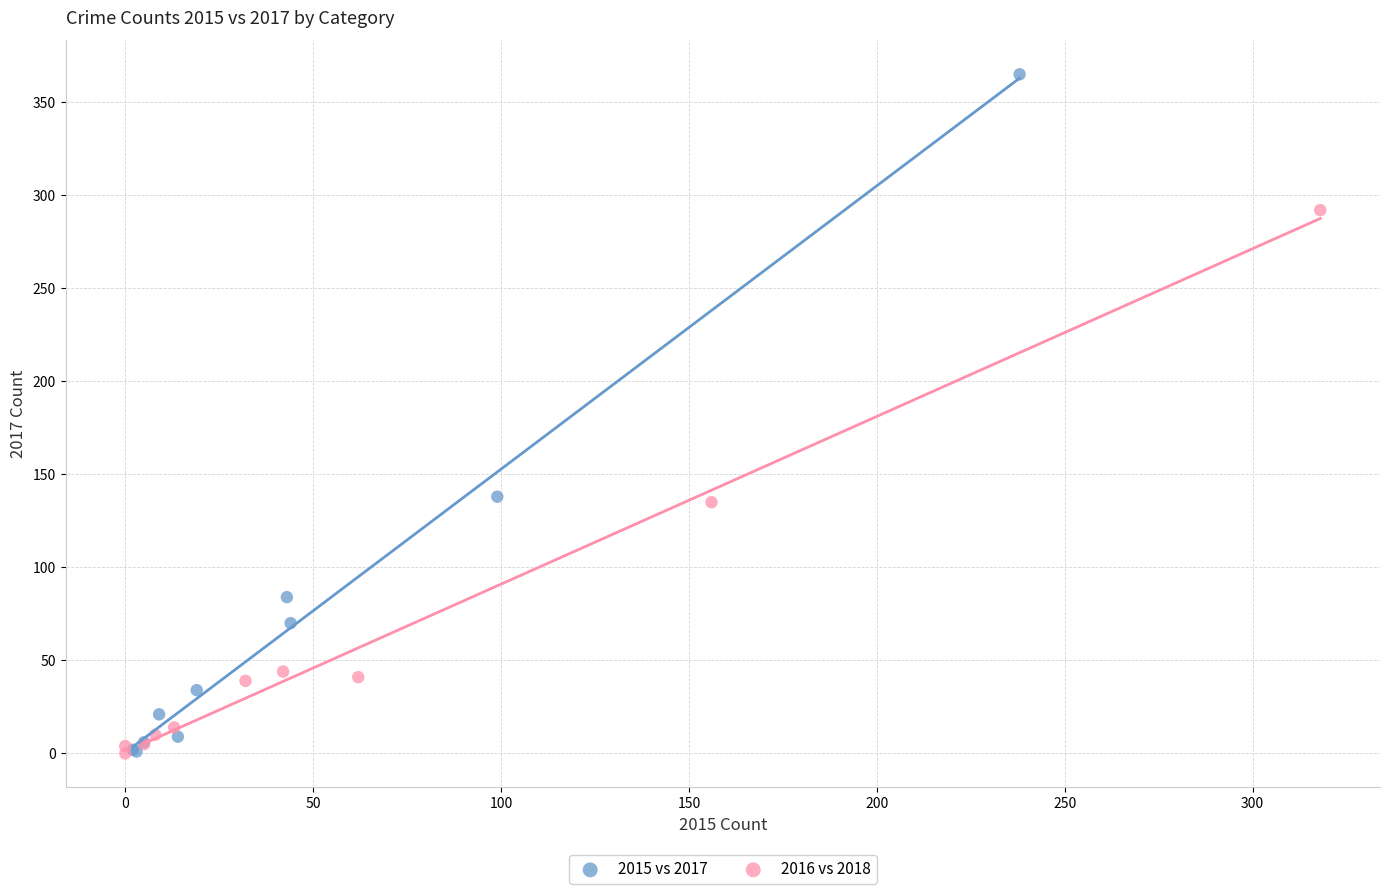

Which series contains the highest Y value?

2015 vs 2017